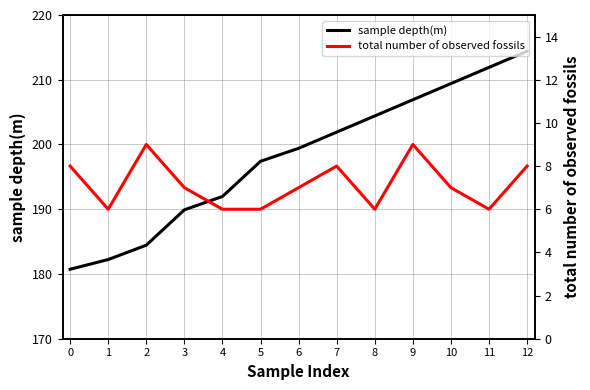

True or false: total number of observed fossils has a value of 9.4 at 11.

False